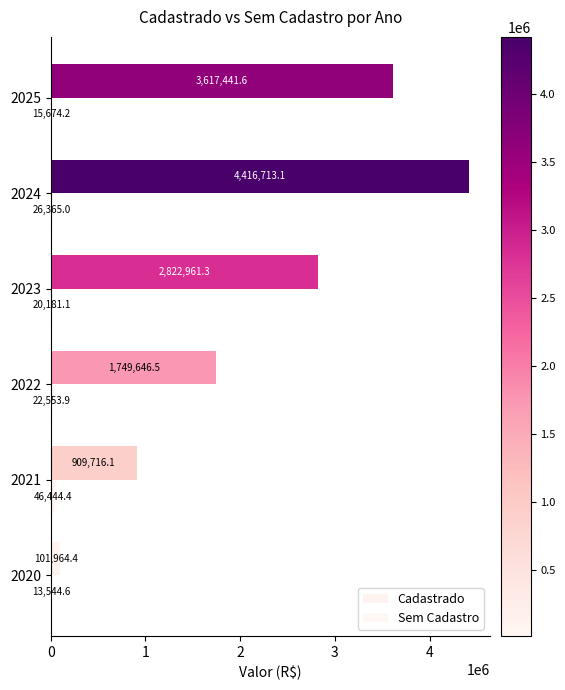

How many data points in Sem Cadastro are above 22553?

3